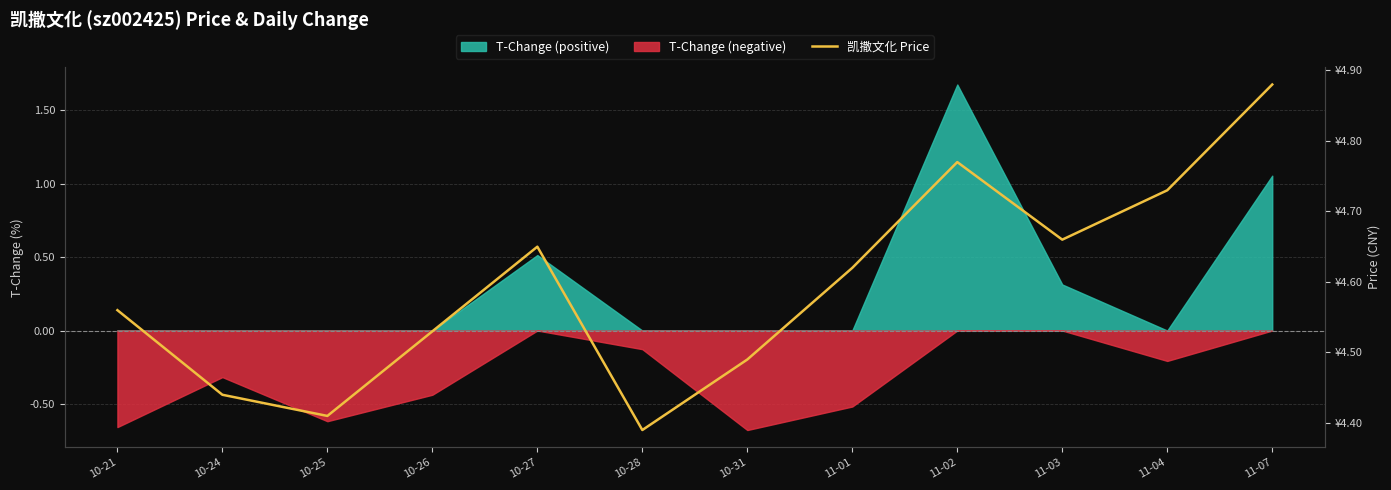

Rank the categories by value from highest to lowest.

11-07, 11-02, 11-04, 11-03, 10-27, 11-01, 10-21, 10-26, 10-31, 10-24, 10-25, 10-28